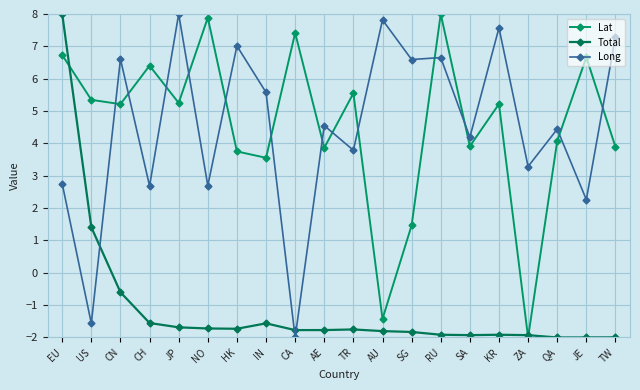

Reading left to right, transcribe all the data shown in this chart.

Lat: 6.7	5.3	5.2	6.4	5.3	7.9	3.8	3.6	7.4	3.9	5.6	-1.4	1.5	8.0	3.9	5.2	-2.0	4.1	6.7	3.9
Total: 8.0	1.4	-0.6	-1.6	-1.7	-1.7	-1.7	-1.6	-1.8	-1.8	-1.8	-1.8	-1.8	-1.9	-1.9	-1.9	-1.9	-2.0	-2.0	-2.0
Long: 2.8	-1.6	6.6	2.7	8.0	2.7	7.0	5.6	-2.0	4.5	3.8	7.8	6.6	6.7	4.2	7.6	3.3	4.4	2.3	7.3